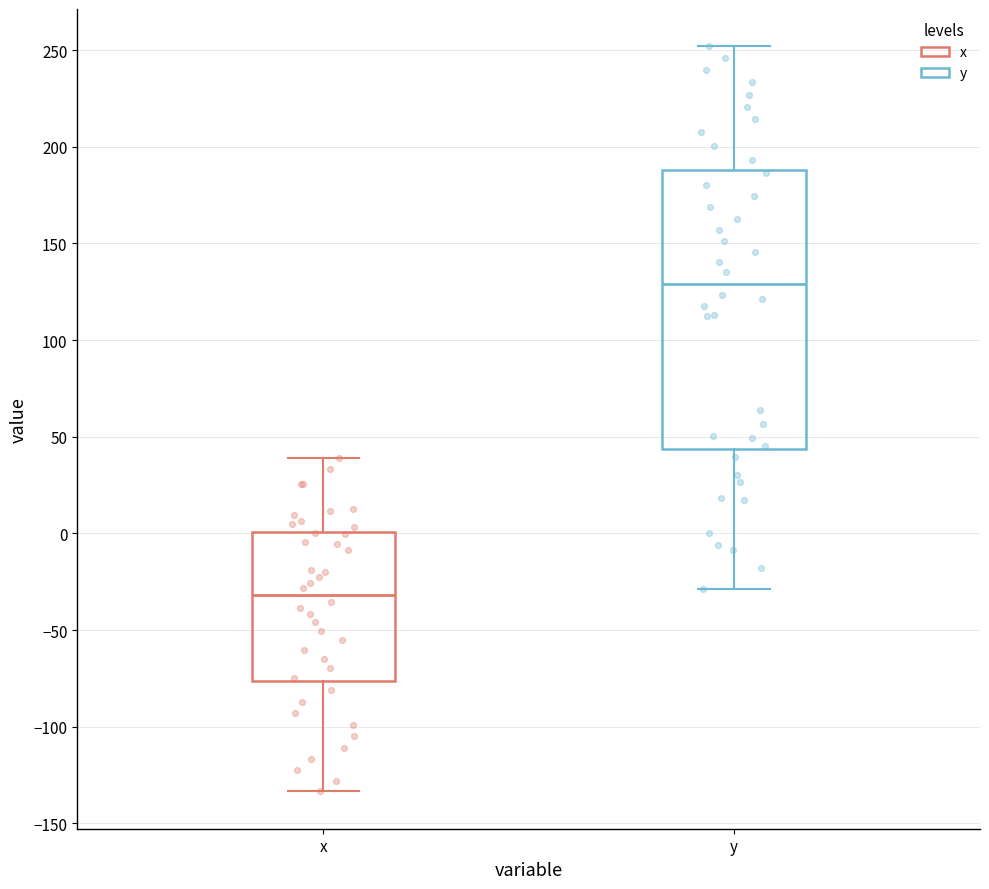

Reading left to right, read every box against the y-axis: the position of its median line, the range the box covers, and the ends of its whiskers. The values are not printed on the chart, so give them approximately, as read against the axis.

x: median -30, box -75 to 0, whiskers -135 to 40
y: median 130, box 45 to 190, whiskers -30 to 250